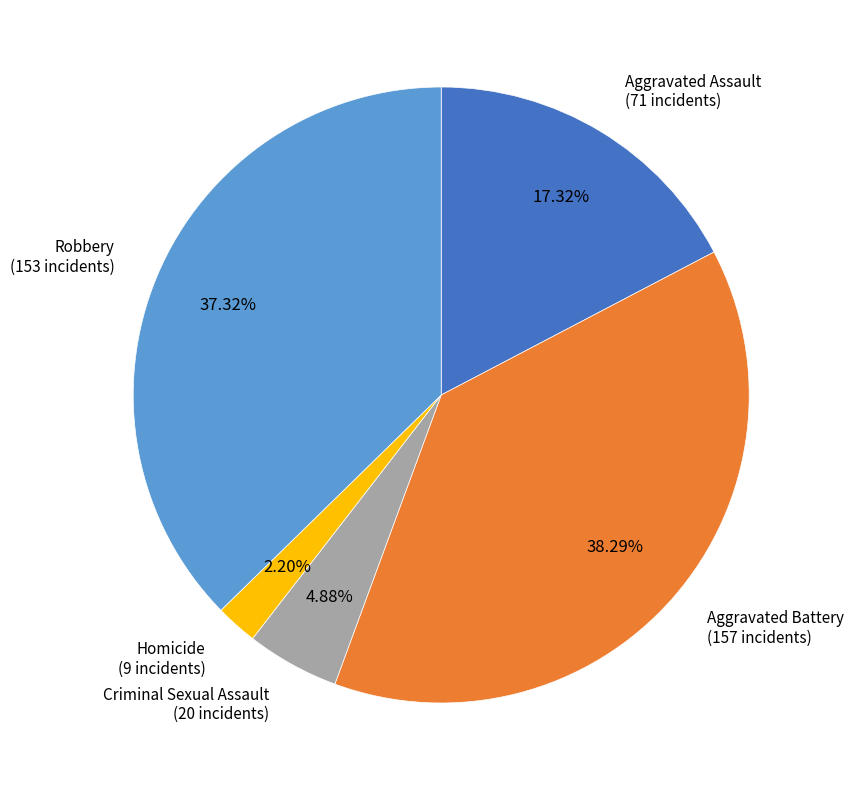

Is there any slice that represents more than half of the pie?

No